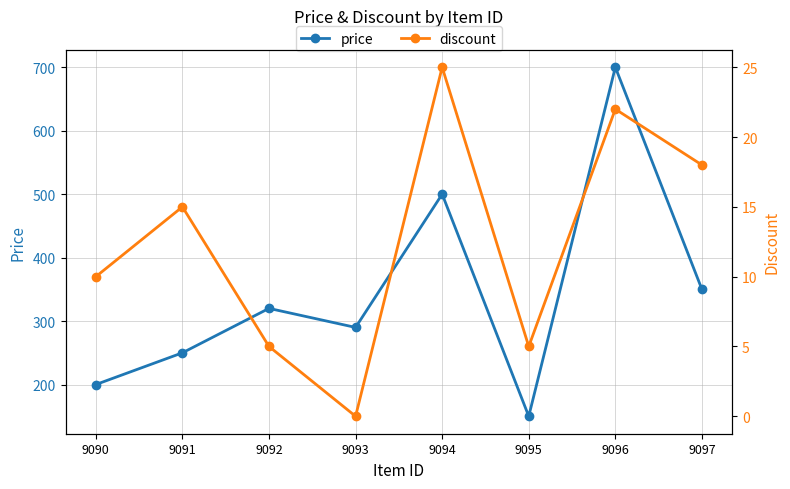

How many interior local peaks does the discount series have?

3